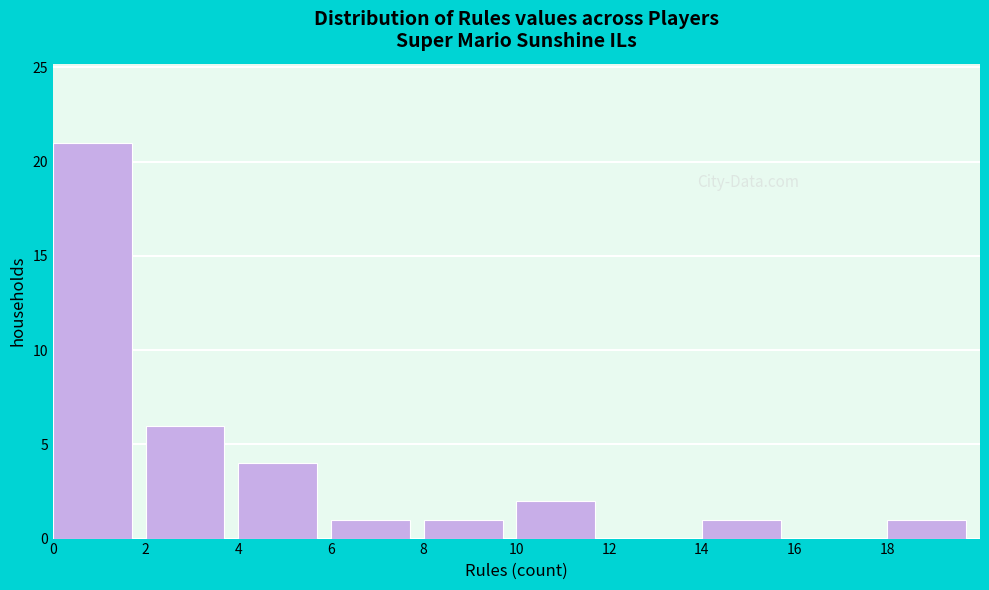

Reading left to right, transcribe this chart: for each bar, give the range it covers on the x-axis and its height. The values are not printed on the chart, so give them approximately, as read against the axis.

0 to 2: 21
2 to 4: 6
4 to 6: 4
6 to 8: 1
8 to 10: 1
10 to 12: 2
12 to 14: 0
14 to 16: 1
16 to 18: 0
18 to 20: 1